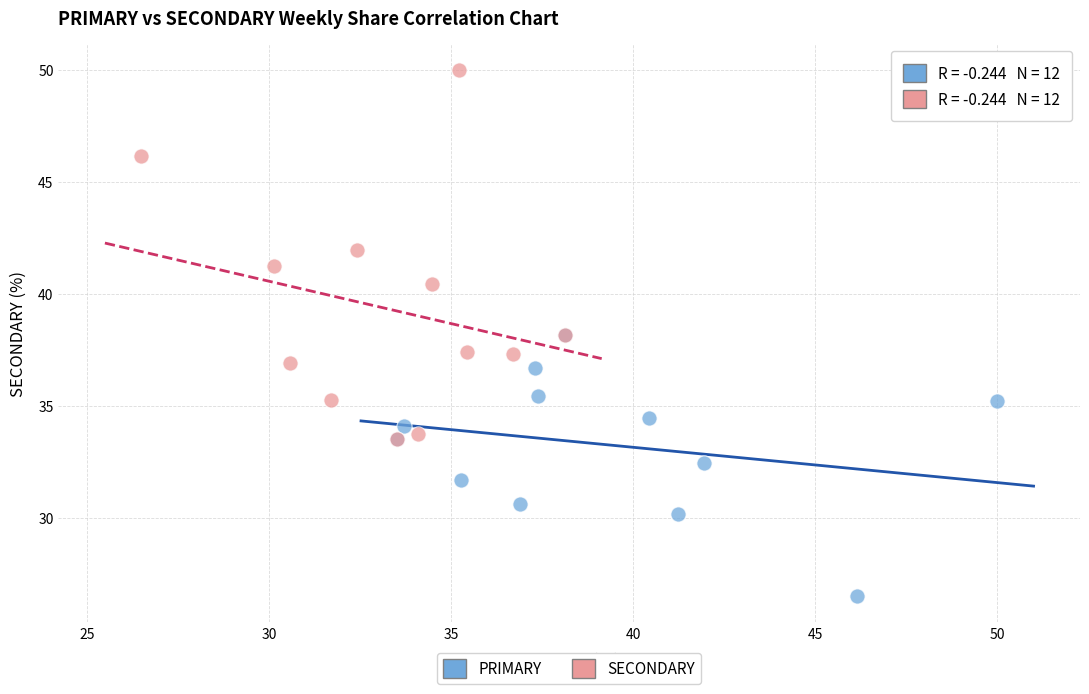

Which series has the widest spread of Y values?

SECONDARY